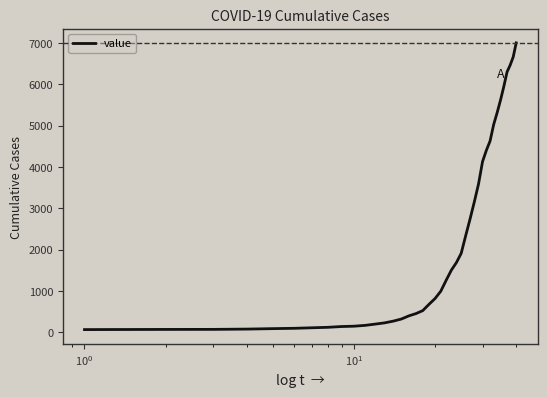

What is the difference between the maximum and minimum values?

6939